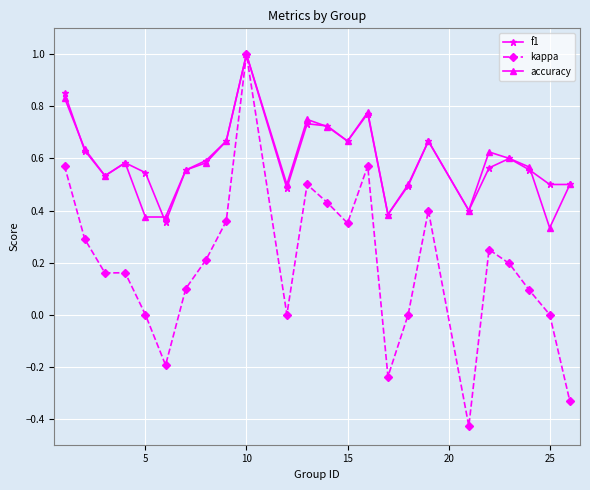

What is the maximum value shown in the chart?

1.0